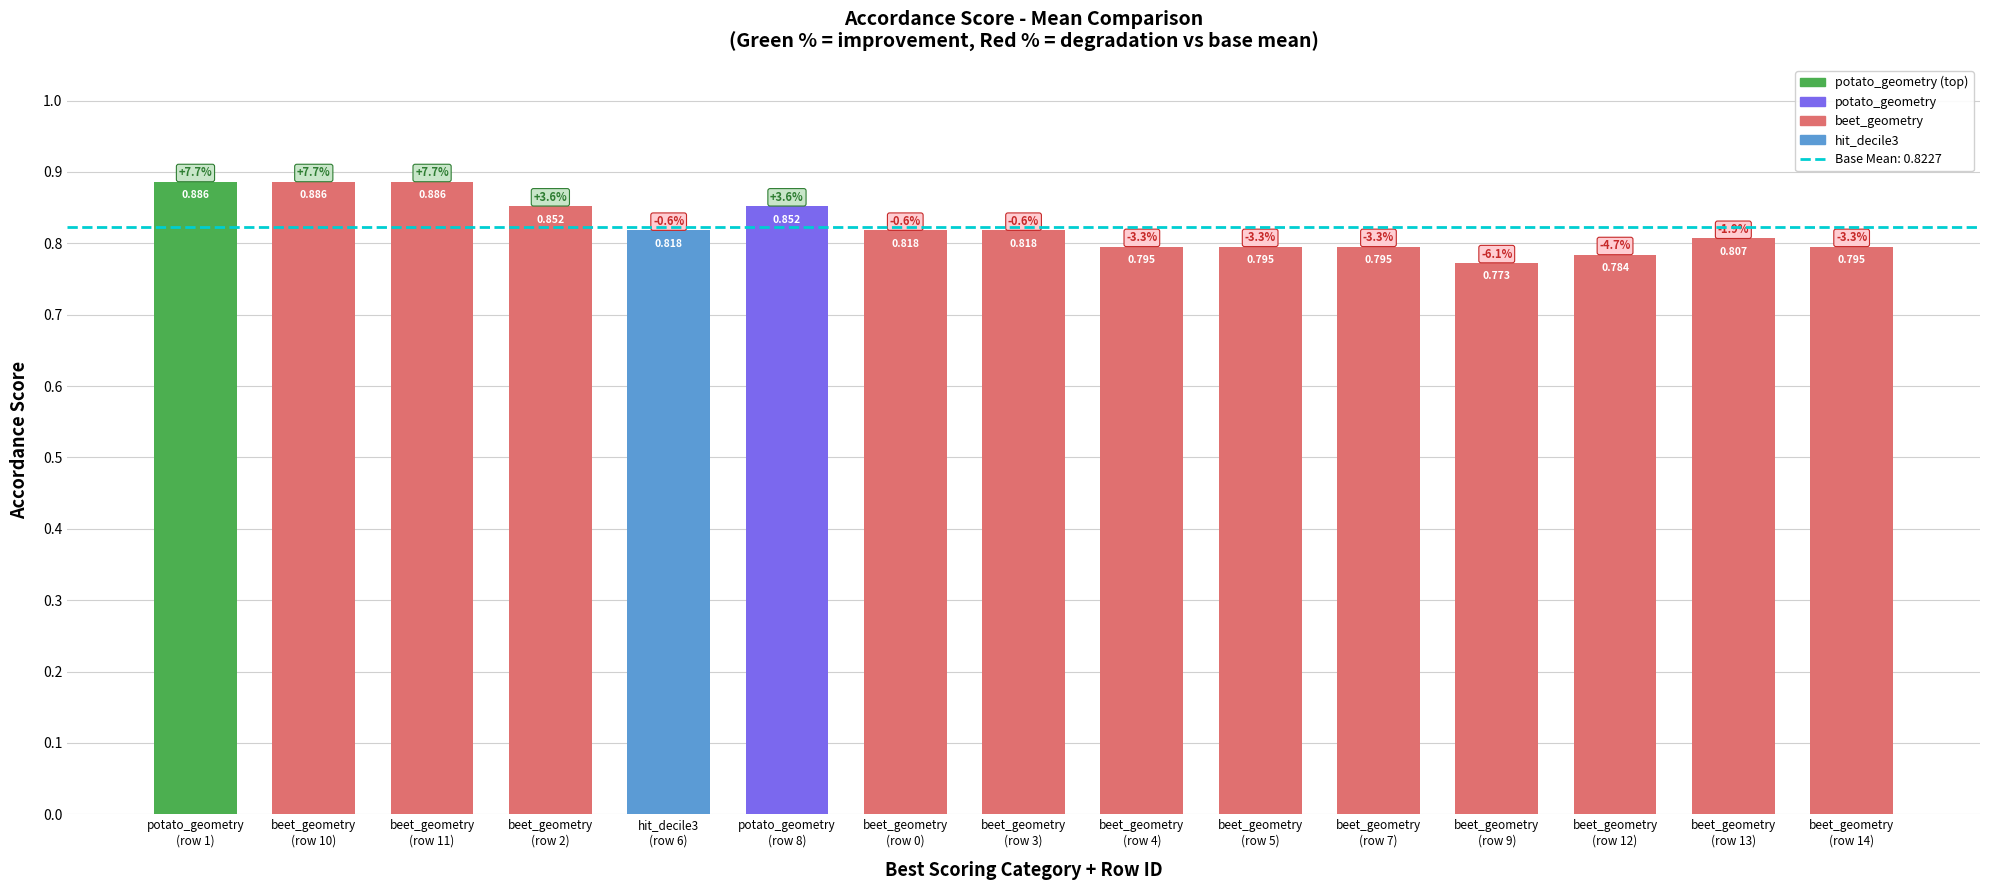

What is the greatest value displayed?

0.9